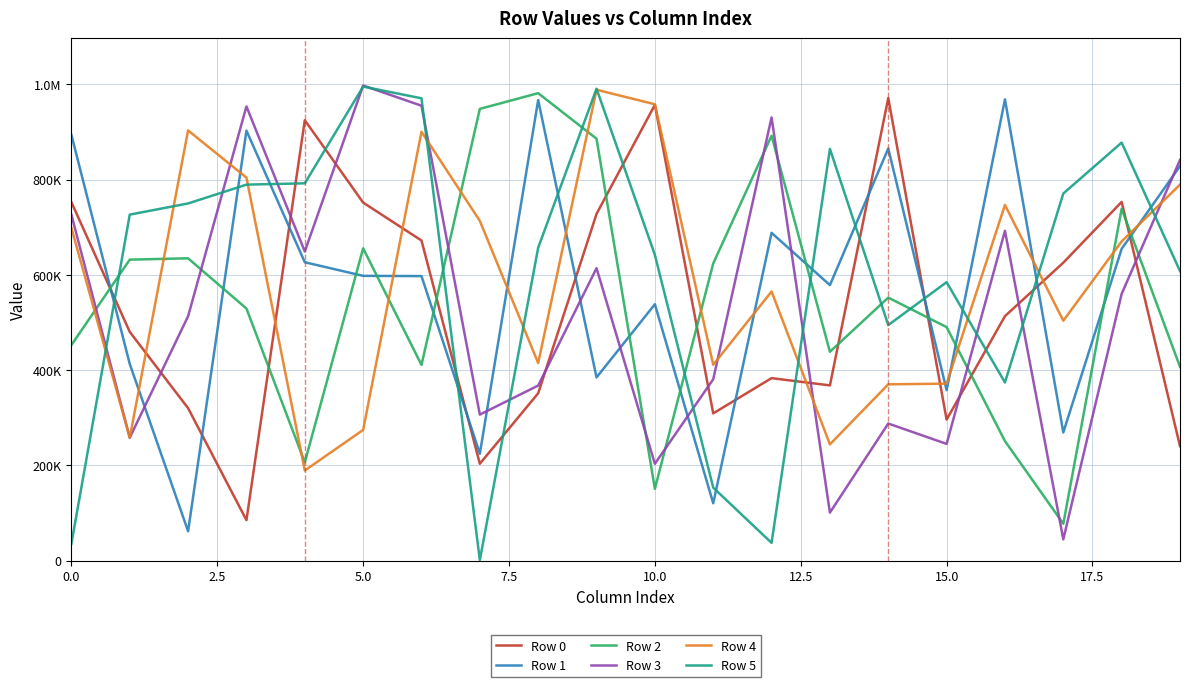

Which series ends up on top after the final intersection of Row 0 and Row 5?

Row 5